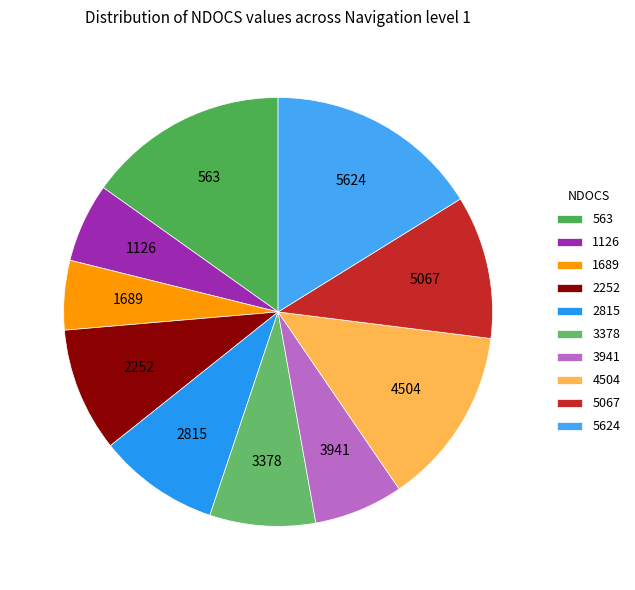

Which has a higher value, 1126 or 2815?

2815